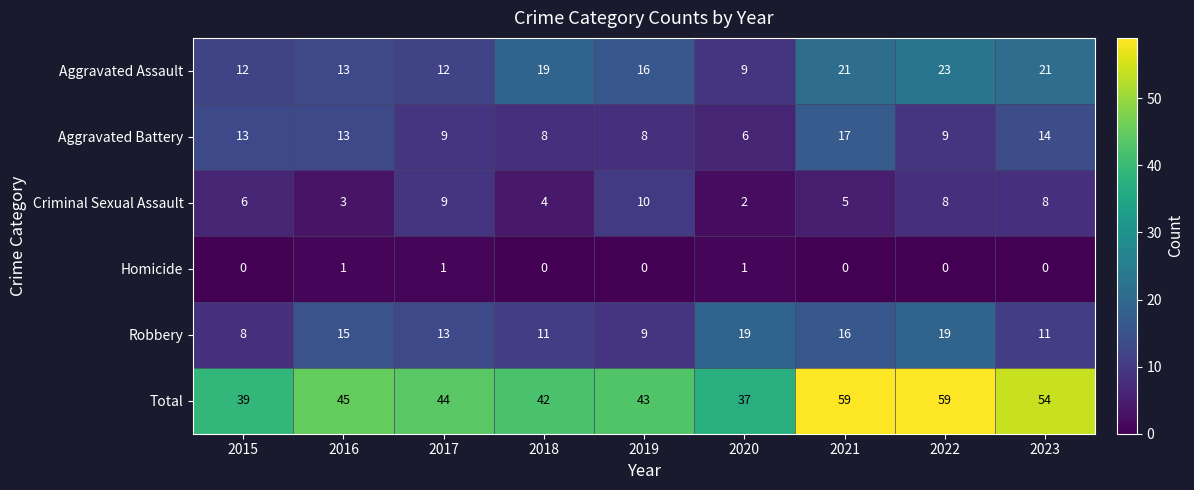

Which series has the largest range (max minus min)?

Total